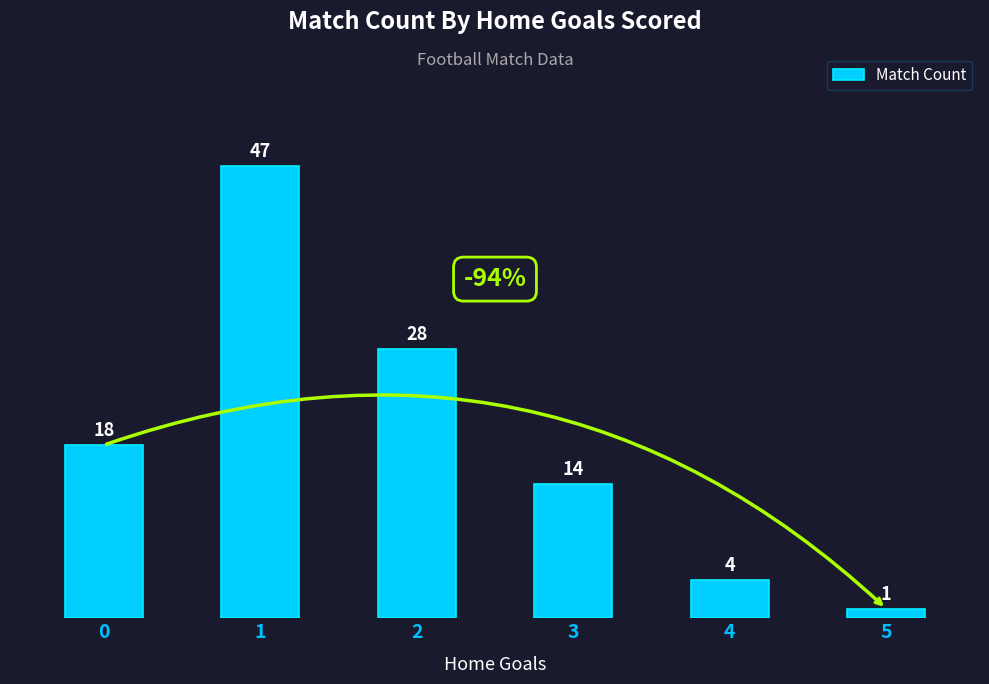

Rank the categories by value from lowest to highest.

5, 4, 3, 0, 2, 1